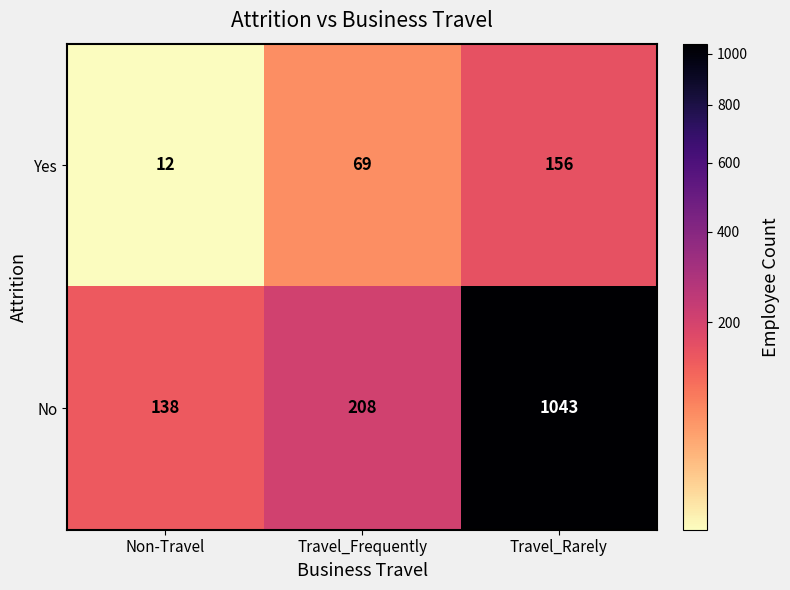

Reading right to left, transcribe all the data shown in this chart.

Yes: 156	69	12
No: 1043	208	138